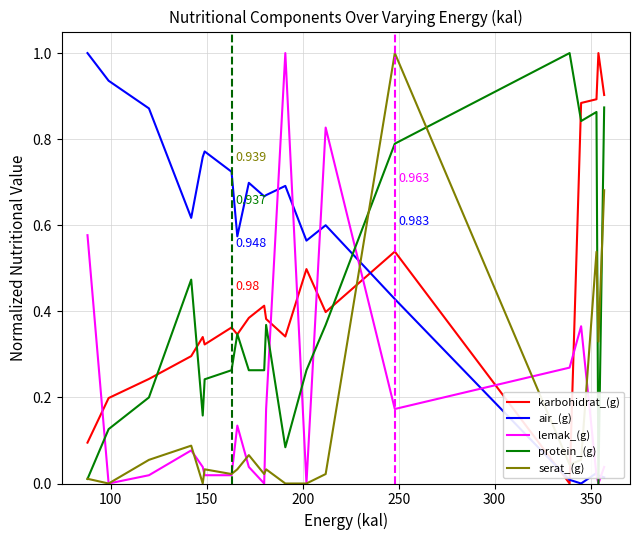

What are all the series names shown in the legend?

karbohidrat_(g), air_(g), lemak_(g), protein_(g), serat_(g)